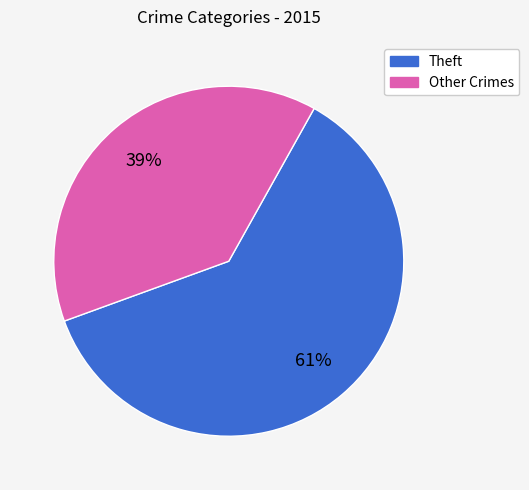

How many slices are in this pie chart?

2